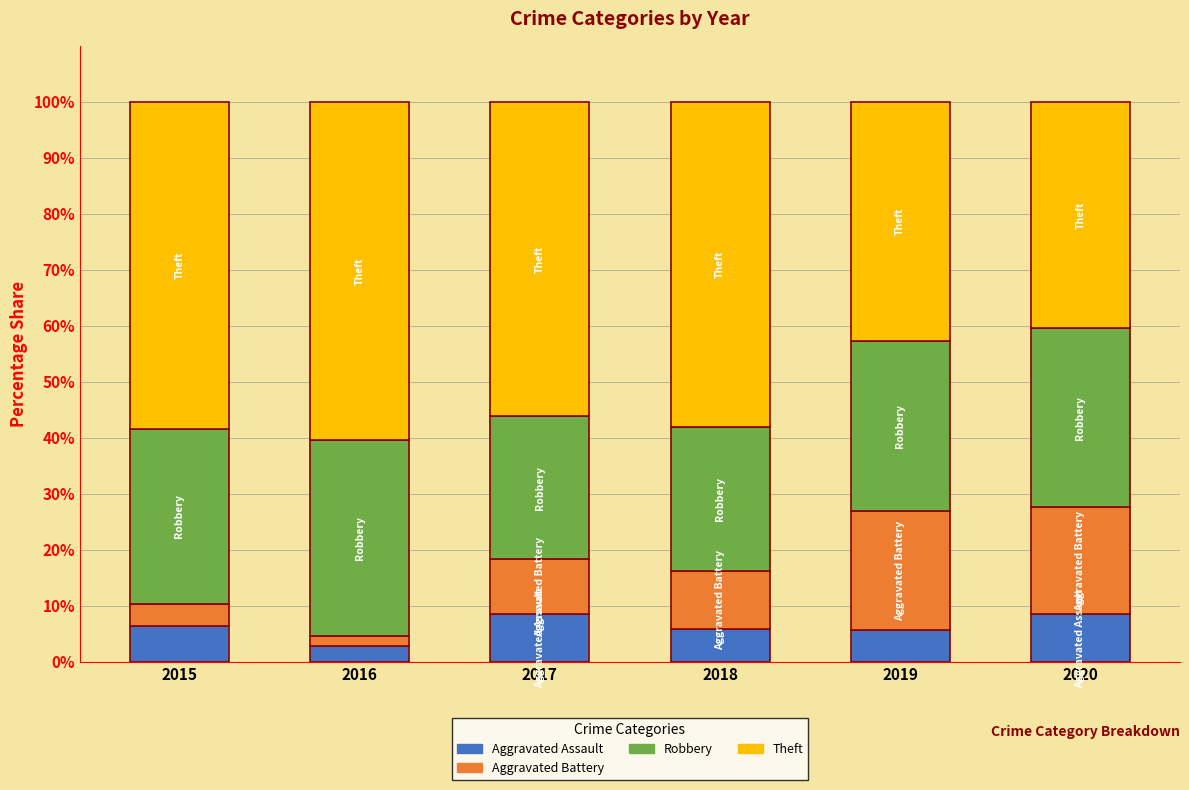

Count the number of data series in this chart.

4